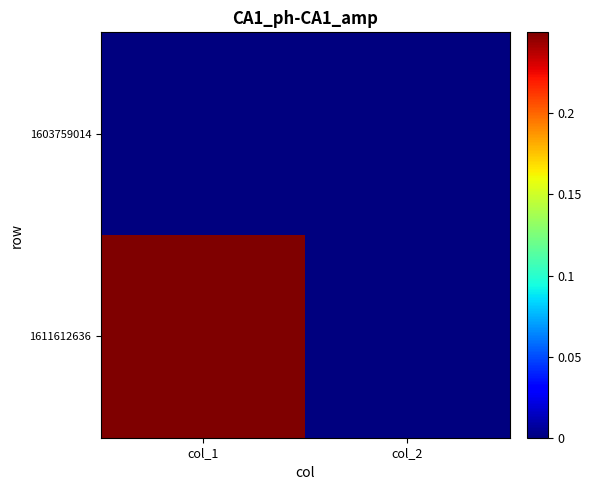

At col_1, list the series in order from smallest to largest.

1603759014, 1611612636